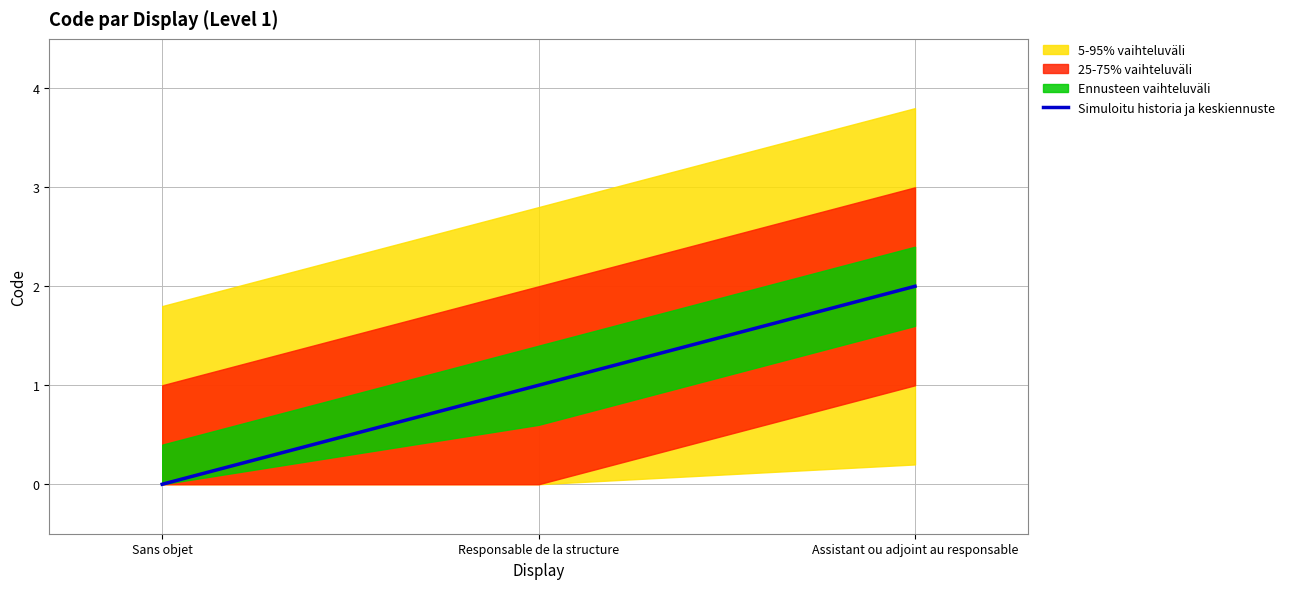

Approximately how many times larger is the value at Responsable de la structure compared to Assistant ou adjoint au responsable?

0.5